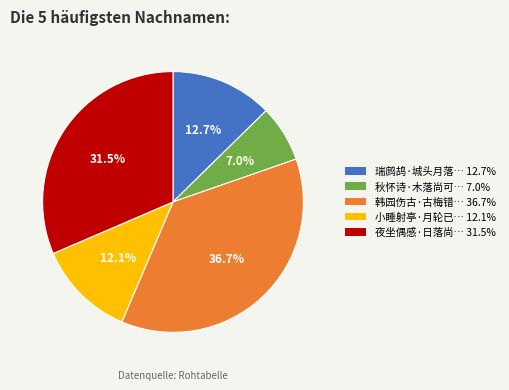

Is there a majority slice in this chart?

No